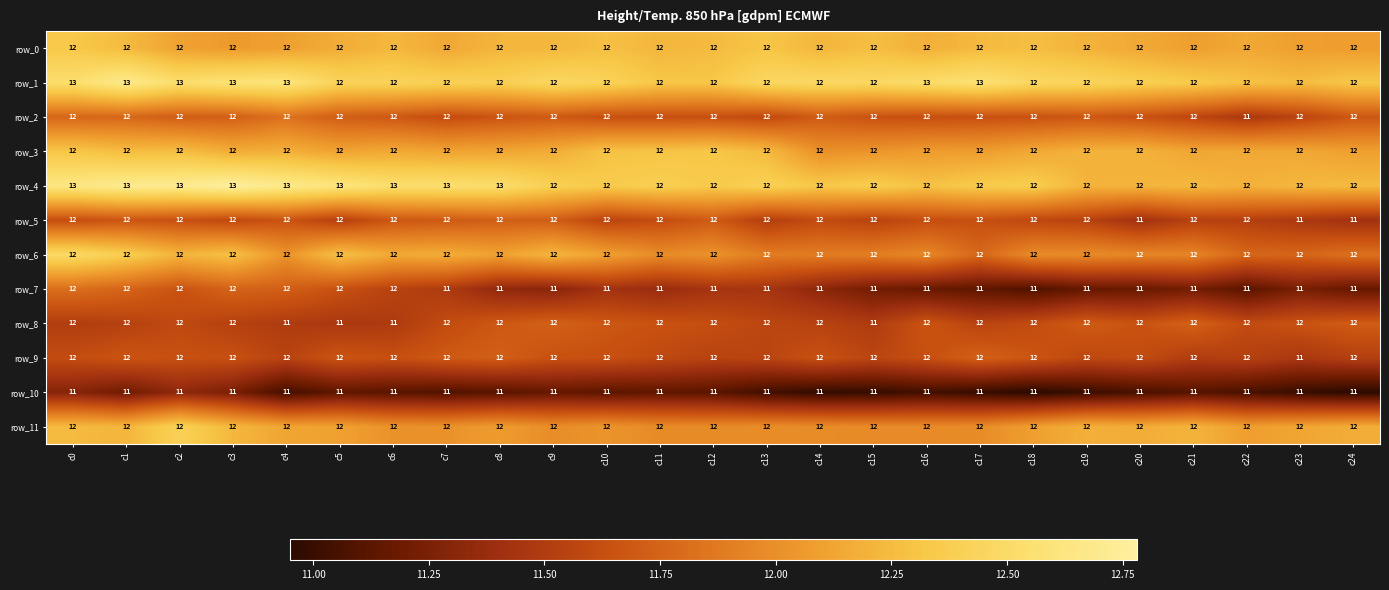

The row_4 series shows 22 at c0. True or false?

False